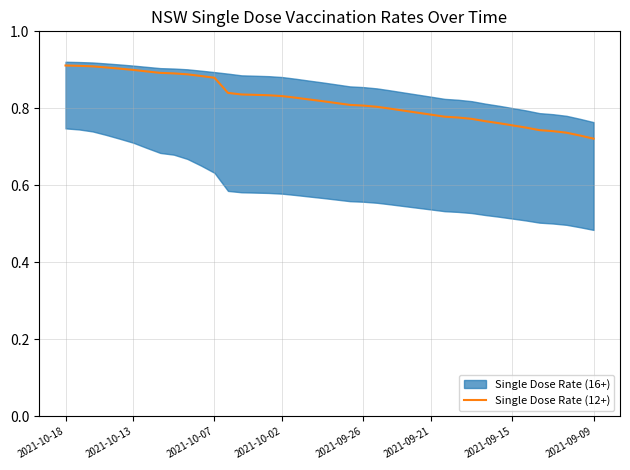

How many lines are shown in the chart?

1